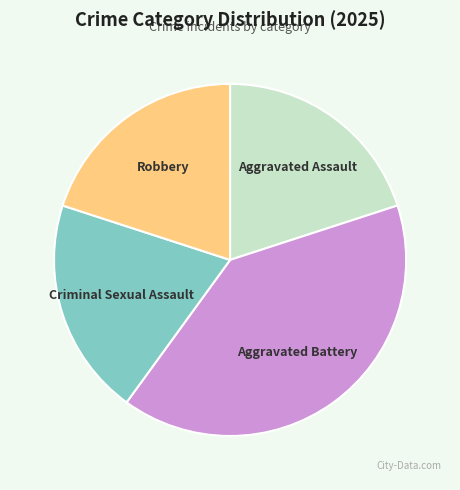

Do Criminal Sexual Assault and Aggravated Assault together represent more than half of the pie?

No